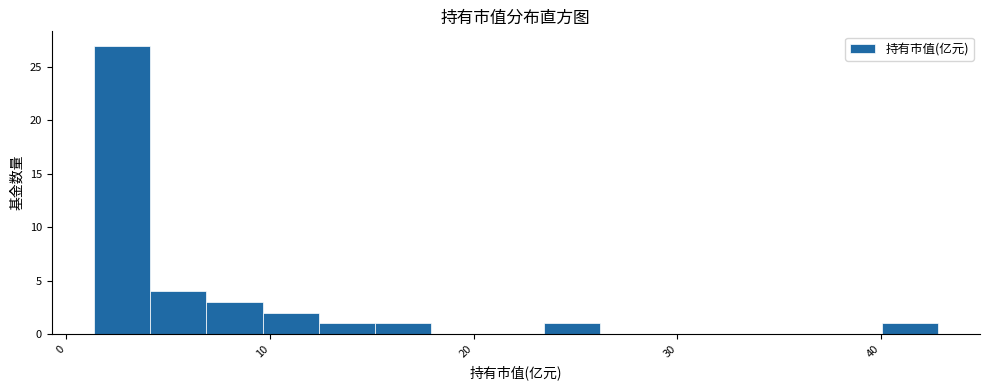

Read against the x-axis, roughly where is the centre of the tallest bar?

3